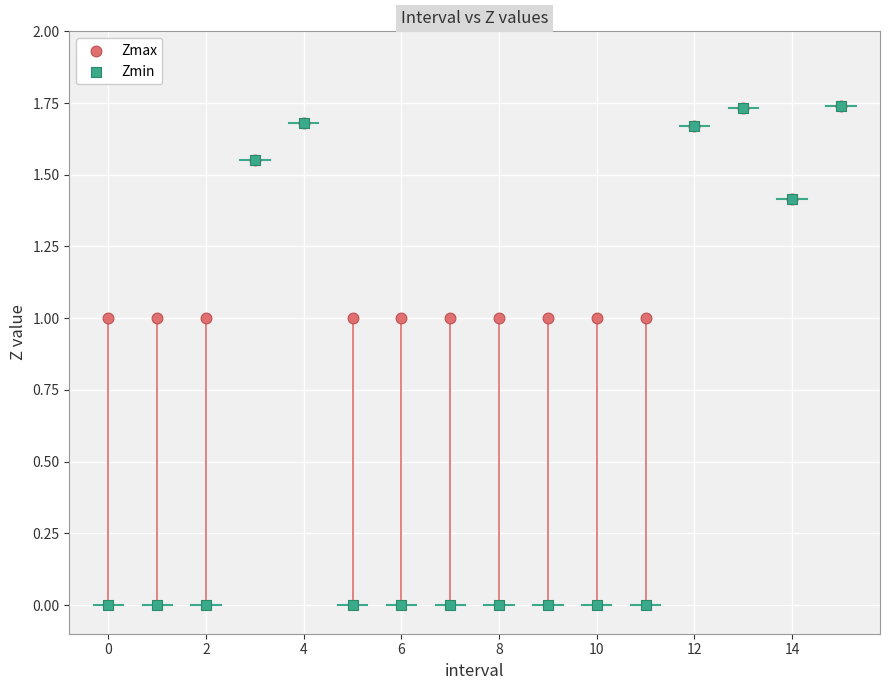

What are all the series names shown in the legend?

Zmax, Zmin